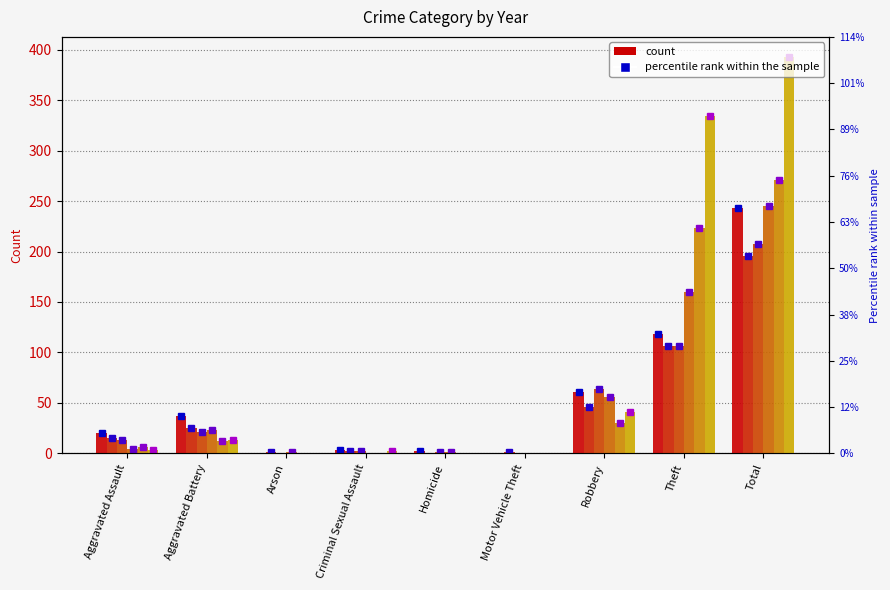

What is the difference between the second highest and minimum values in the 2024 series?

106